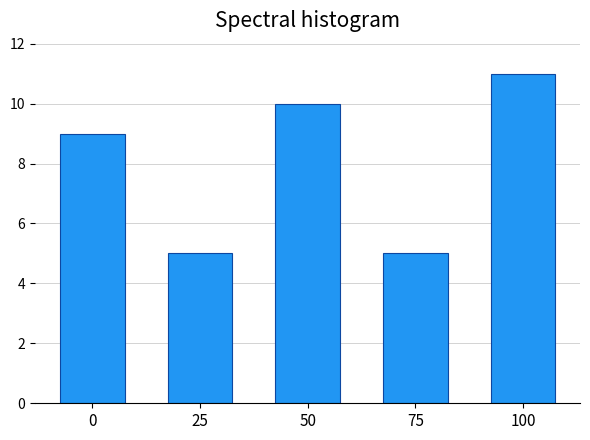

How many series are shown in this chart?

1